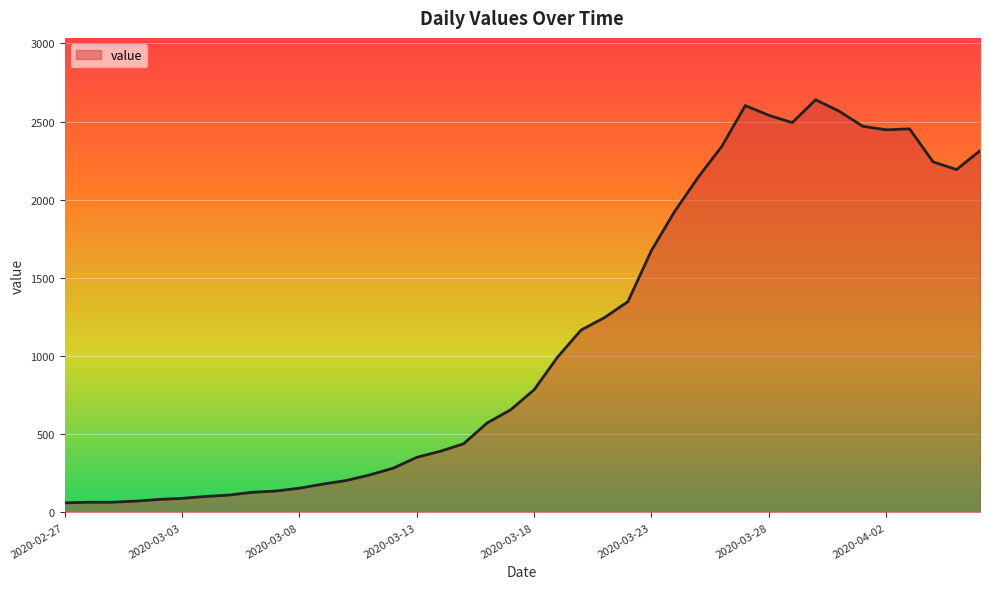

What is the minimum value shown in the chart?

61